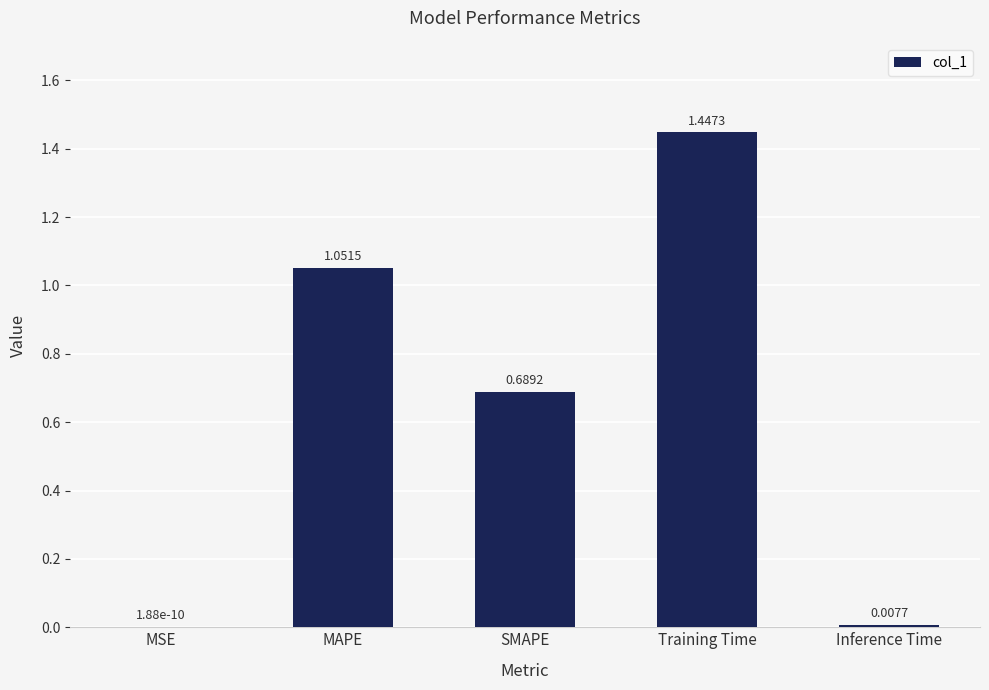

The value at Inference Time is 0.0. True or false?

True